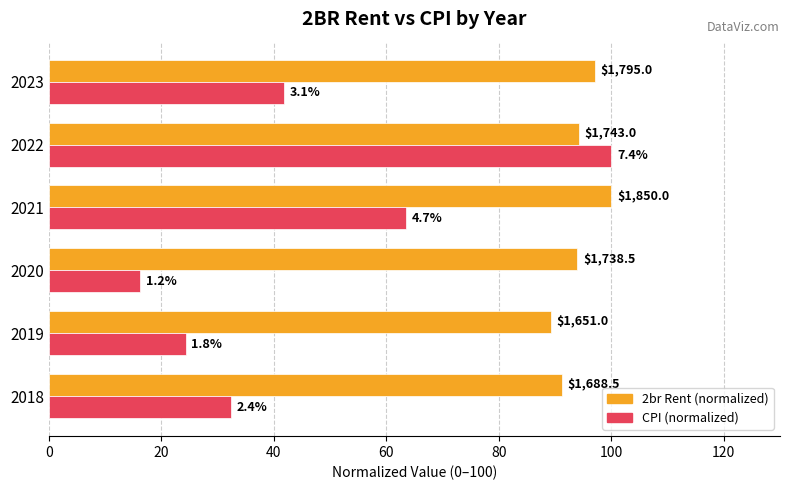

What are all the series names shown in the legend?

2br Rent (normalized), CPI (normalized)